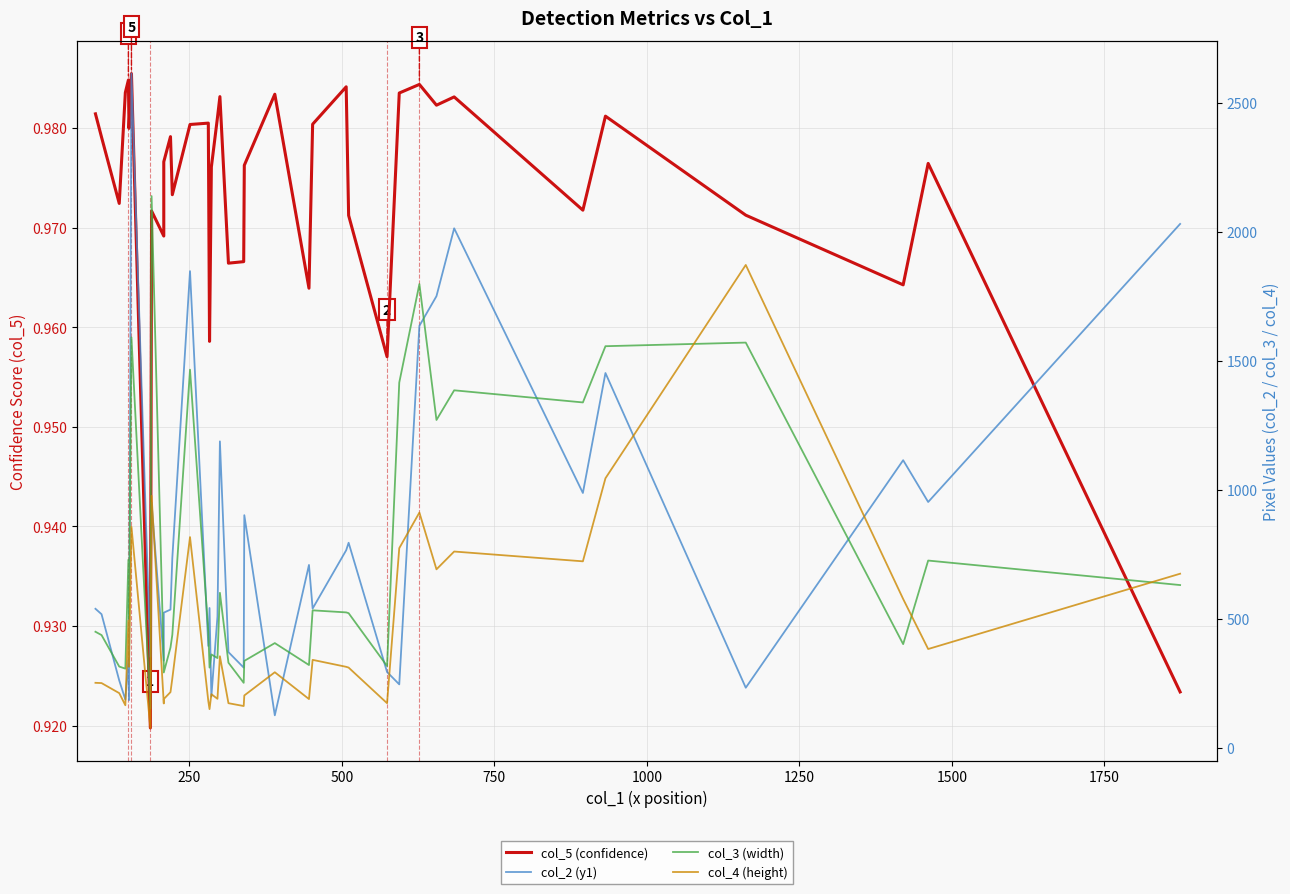

What is the value of the col_5 (confidence) point at the 22nd from the left?

1.0